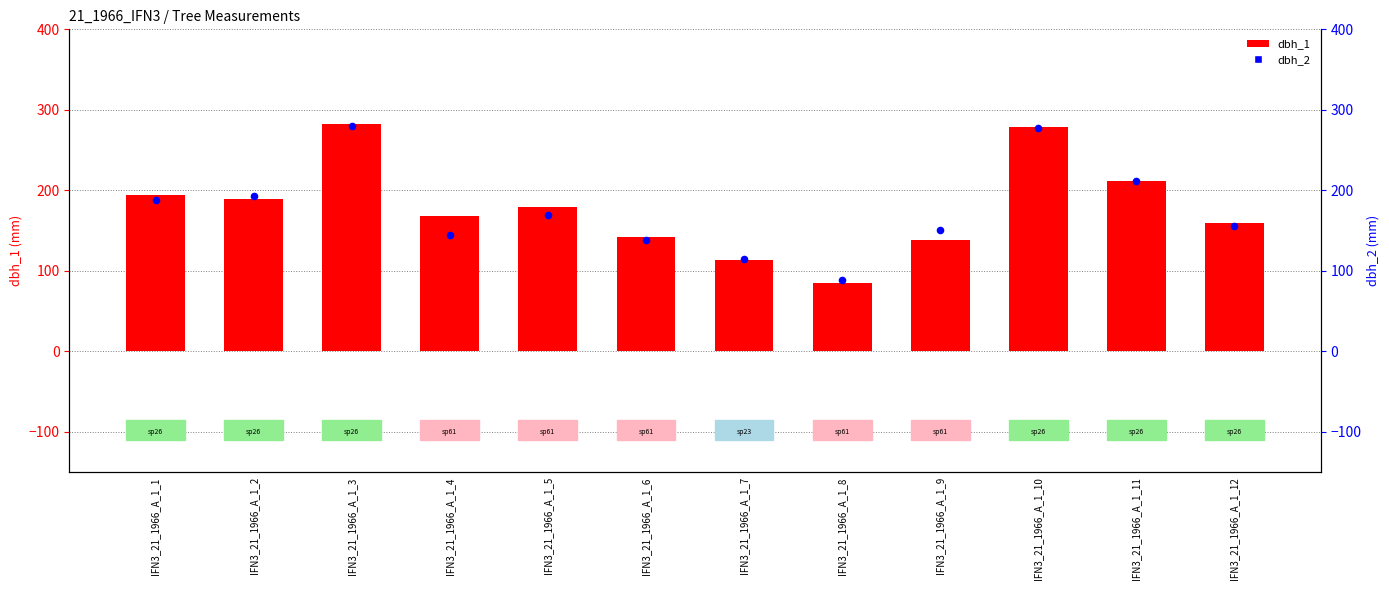

At how many categories does at least one series exceed 149?

9